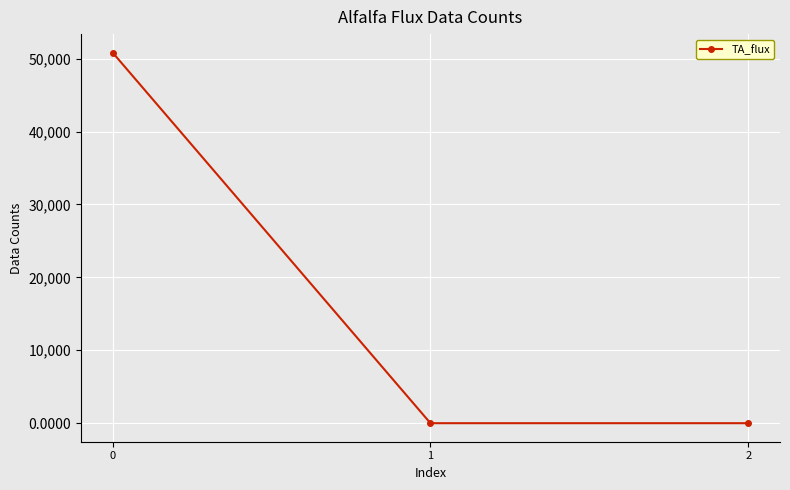

What is the difference between the maximum and minimum values?

50824.2